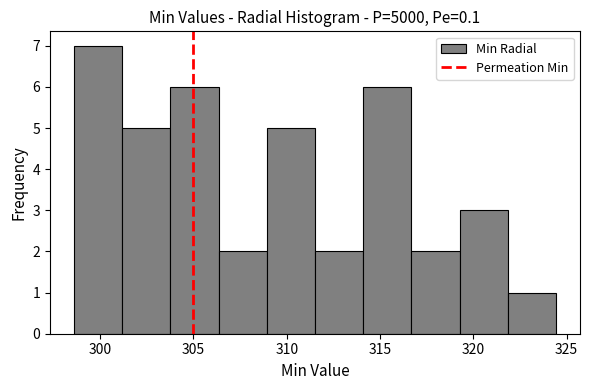

Reading left to right, transcribe this chart: for each bar, give the range it covers on the x-axis and its height. Neither the bar edges nor the heights are printed on the chart, so give them approximately, as read against the axes.

298.5 to 301.0: 7
301.0 to 304.0: 5
304.0 to 306.5: 6
306.5 to 309.0: 2
309.0 to 311.5: 5
311.5 to 314.0: 2
314.0 to 316.5: 6
316.5 to 319.5: 2
319.5 to 322.0: 3
322.0 to 324.5: 1